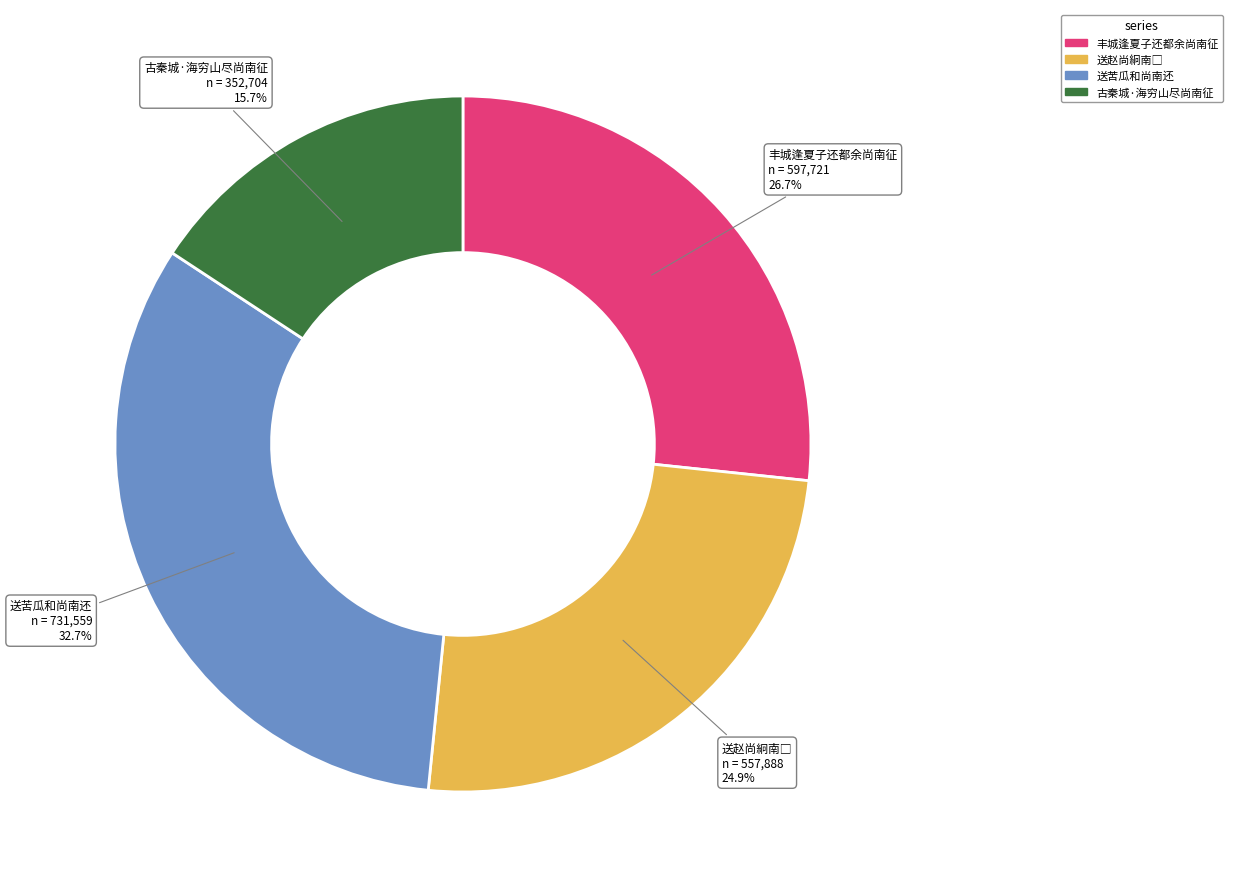

The 丰城逢夏子还都余尚南征 slice represents 34% of the pie. True or false?

False